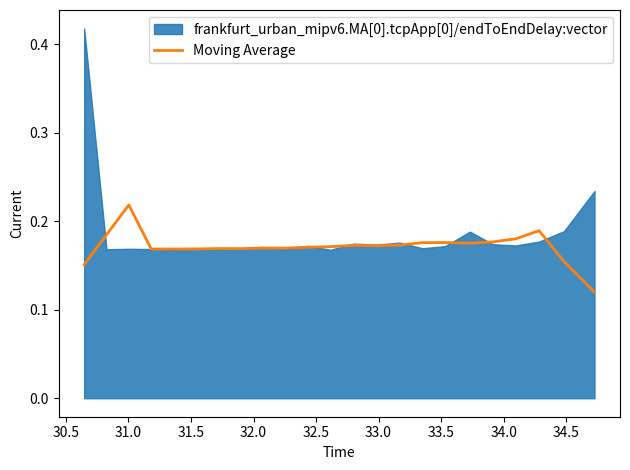

Reading left to right, extract all data points from this chart.

0.2	0.2	0.2	0.2	0.2	0.2	0.2	0.2	0.2	0.2	0.2	0.2	0.2	0.2	0.2	0.2	0.2	0.2	0.2	0.2	0.2	0.2	0.1